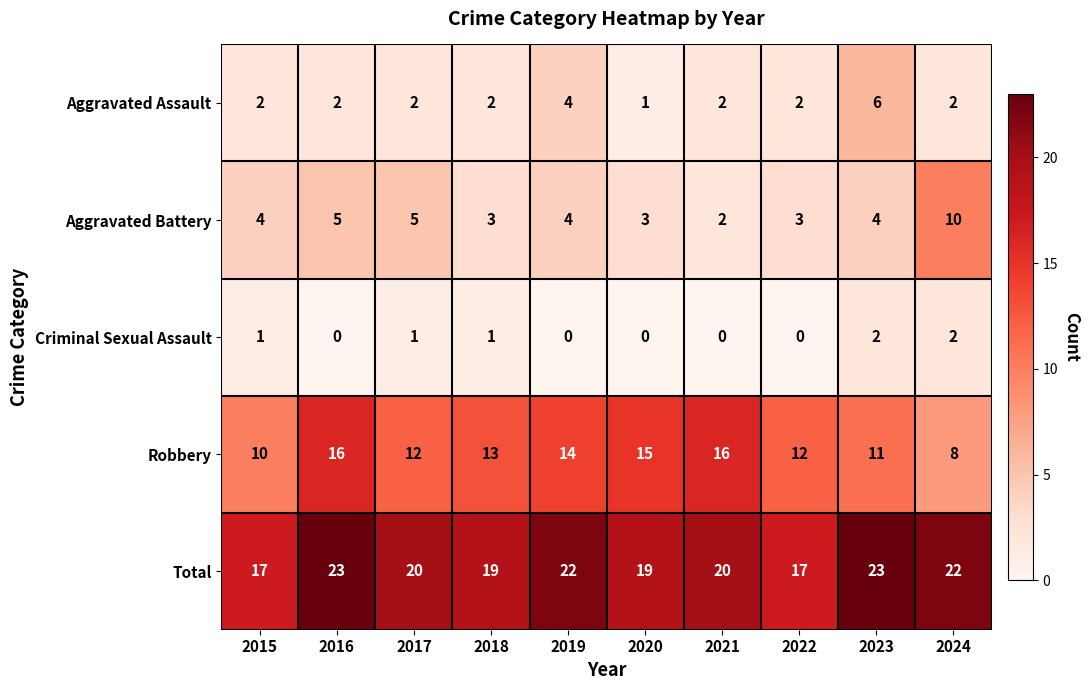

List the series in order of their peak value, lowest first.

Criminal Sexual Assault, Aggravated Assault, Aggravated Battery, Robbery, Total